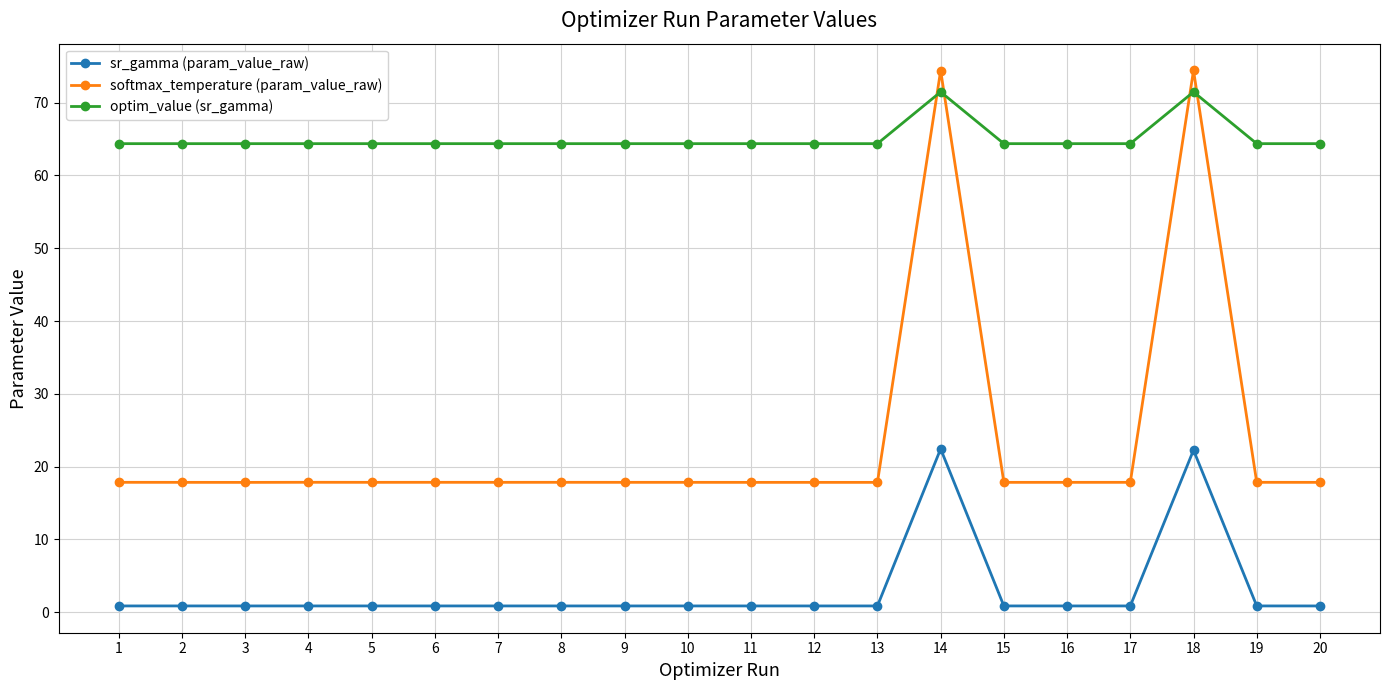

Rank the series by their average value, from highest to lowest.

optim_value (sr_gamma), softmax_temperature (param_value_raw), sr_gamma (param_value_raw)